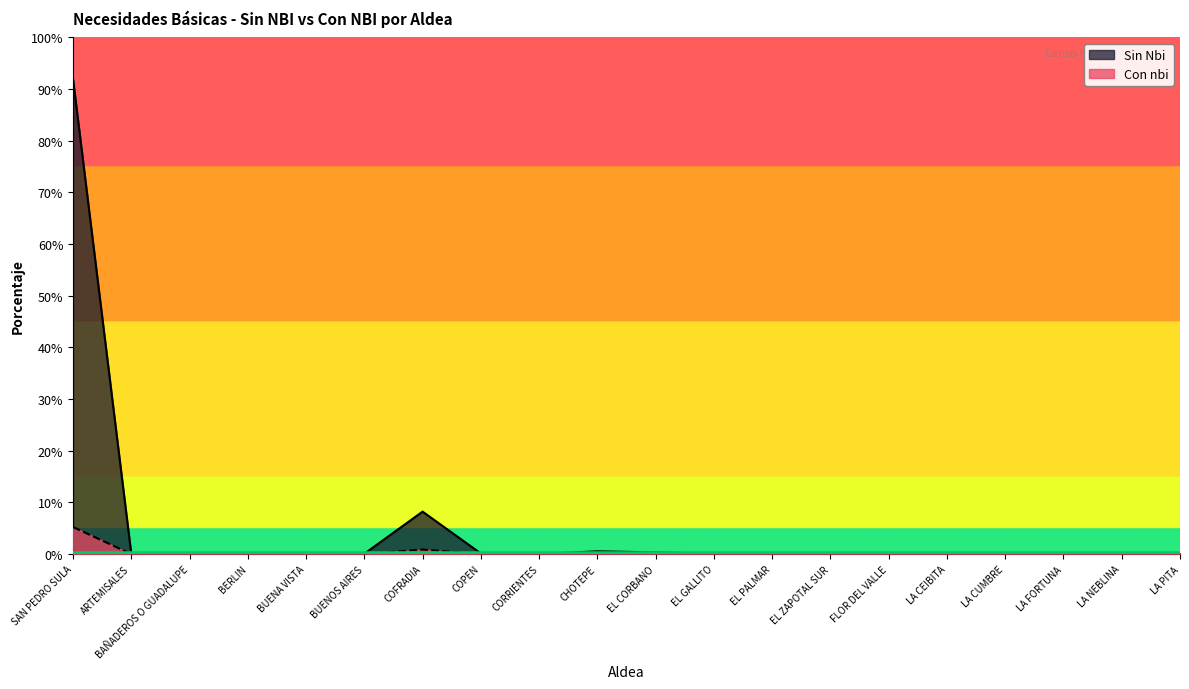

At which label does Con nbi reach its peak?

SAN PEDRO SULA